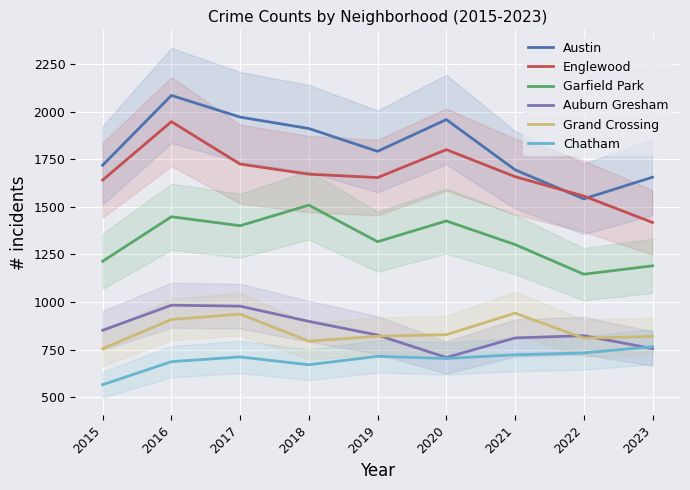

Between which two adjacent categories do Grand Crossing and Auburn Gresham first intersect?

2019 and 2020